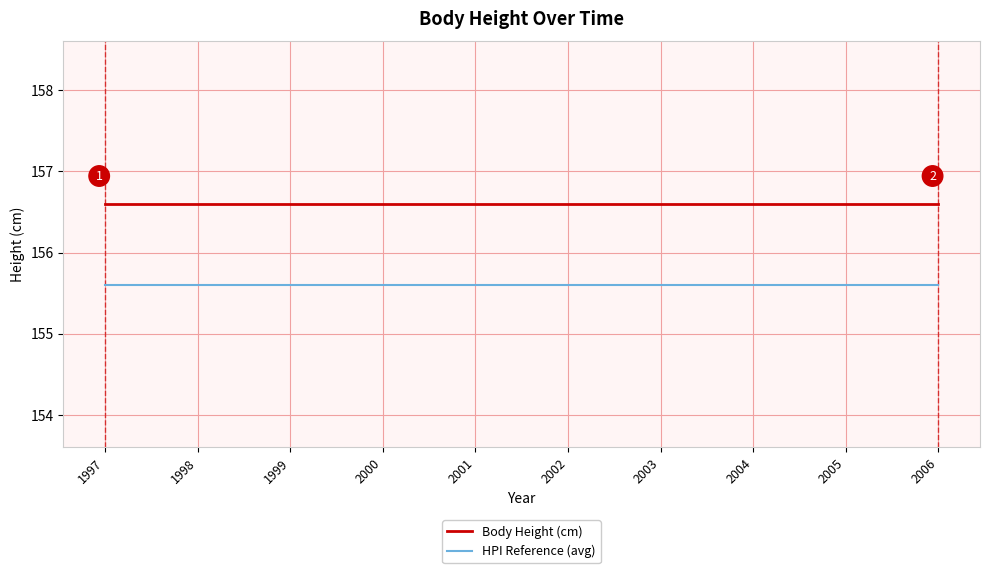

Rank the series by their average value, from highest to lowest.

Body Height (cm), HPI Reference (avg)